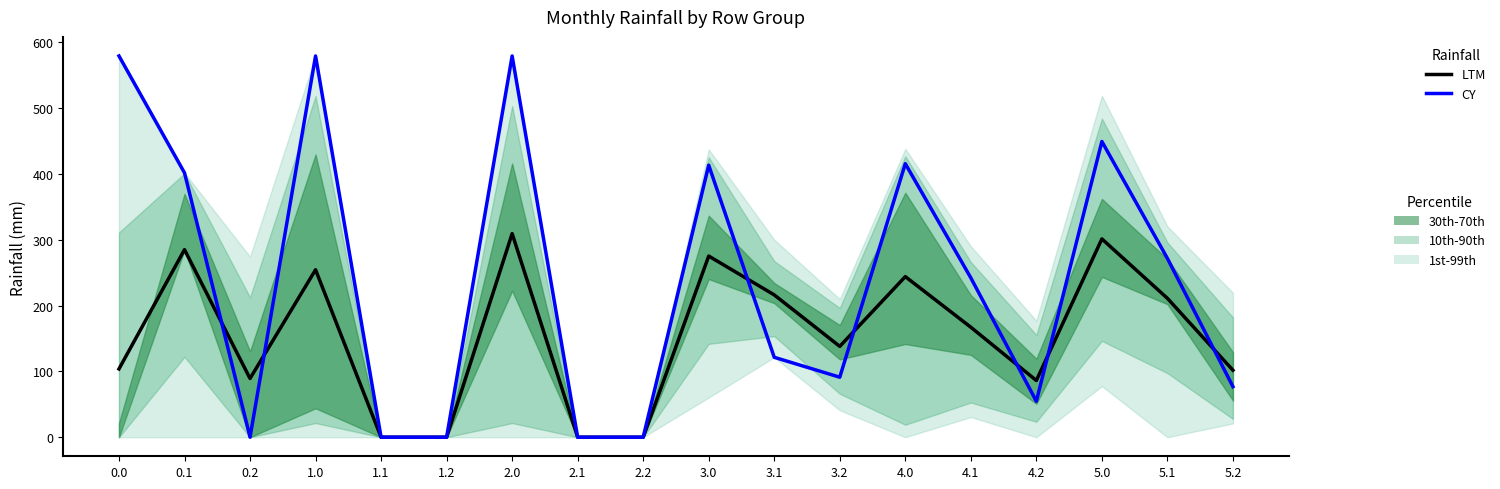

What is the value of the LTM point at the 3rd from the left?

89.2